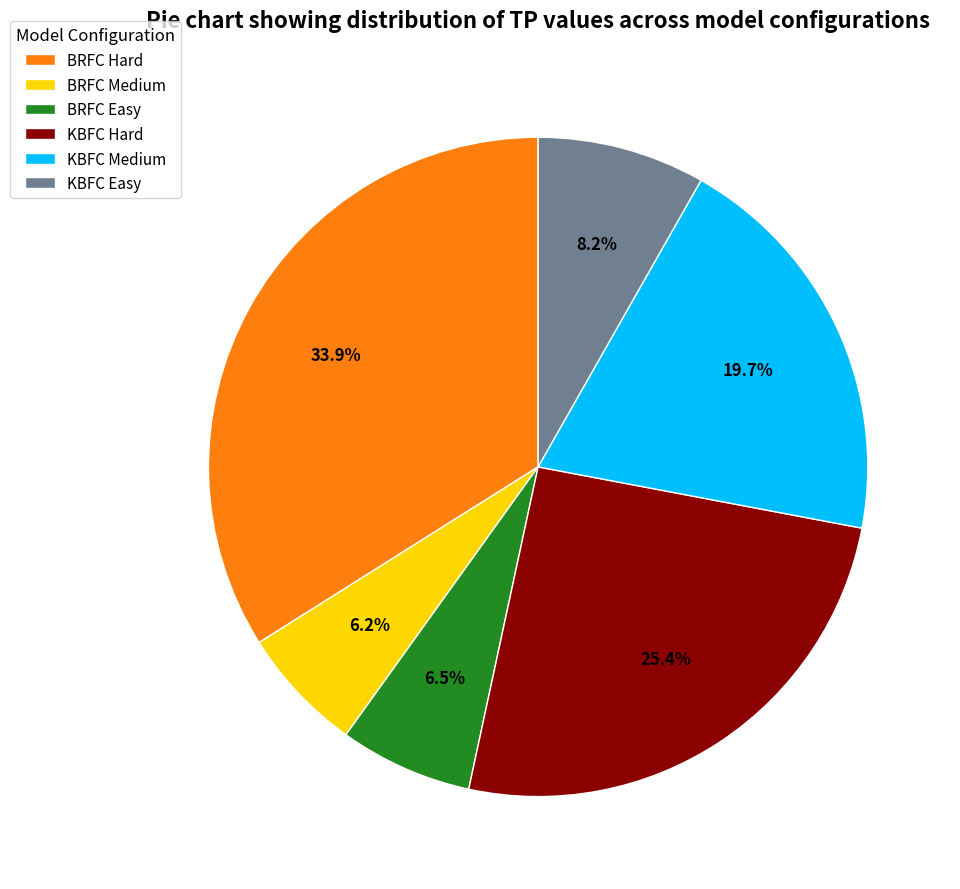

What is the total percentage of KBFC Easy and BRFC Medium?

14.4%